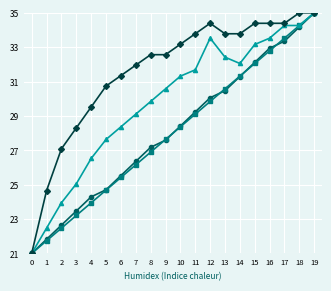

At which category is the sum across all series the highest?

19